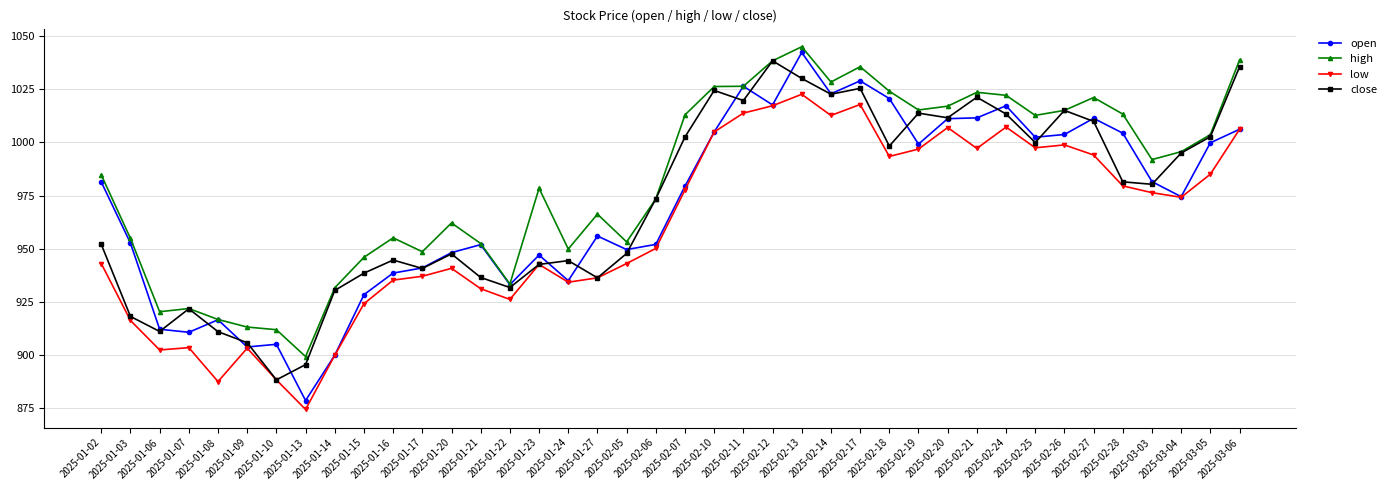

Count the number of categories in the chart.

40